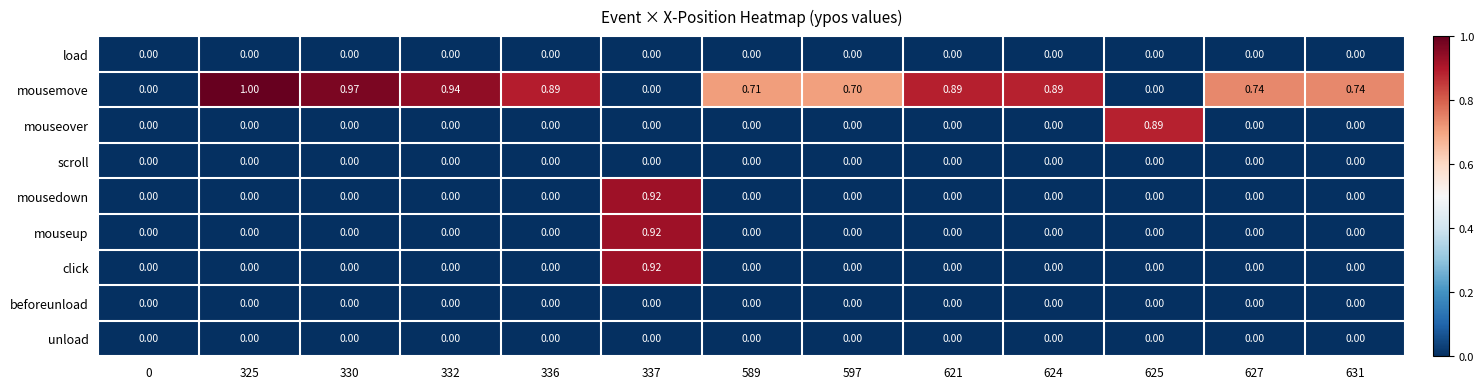

Which series has the largest range (max minus min)?

mousemove